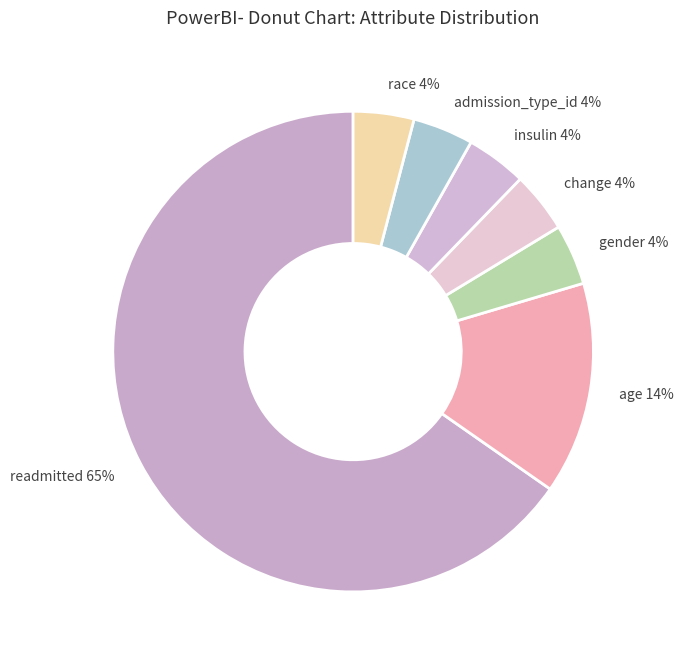

Which slice is the largest?

readmitted 65%